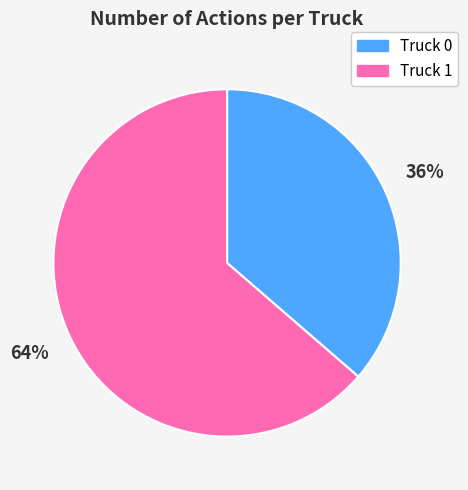

Combined, do Truck 0 and Truck 1 account for over 50%?

Yes